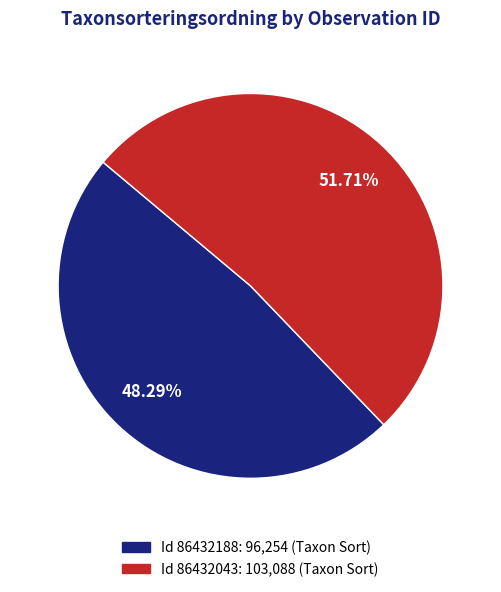

Is there any slice that represents more than half of the pie?

Yes